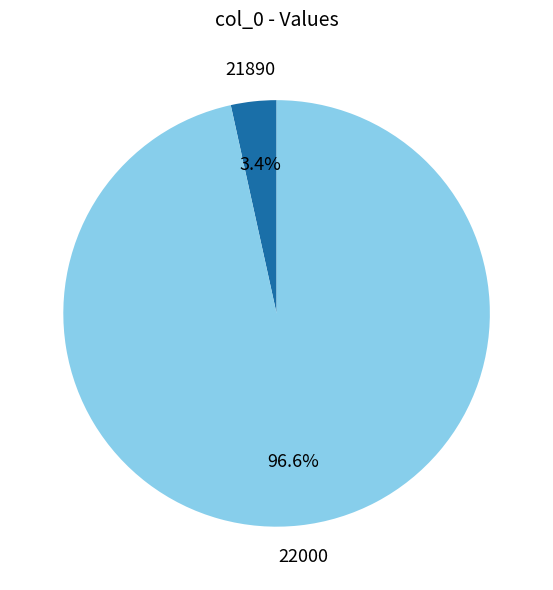

How many segments does this pie chart have?

2